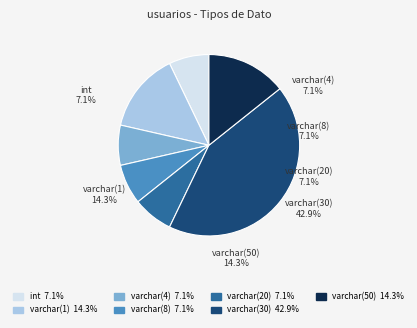

Is there any slice that represents more than half of the pie?

No